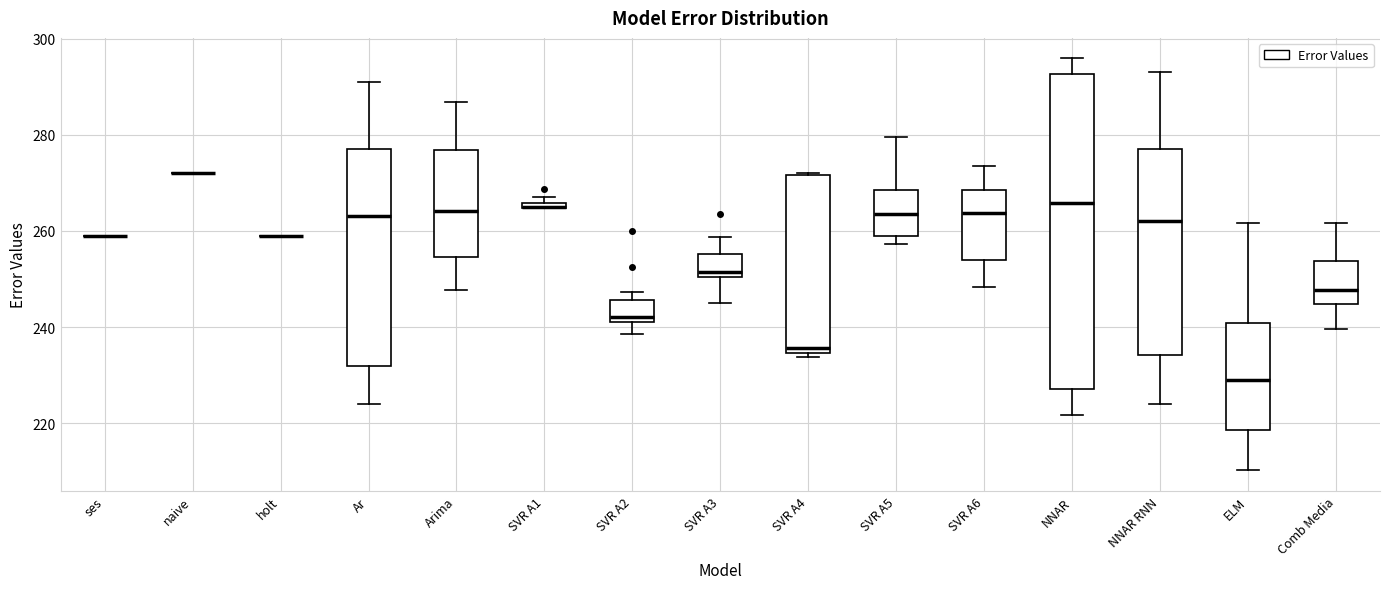

Which box is the tallest, from its lower edge to its upper edge?

NNAR